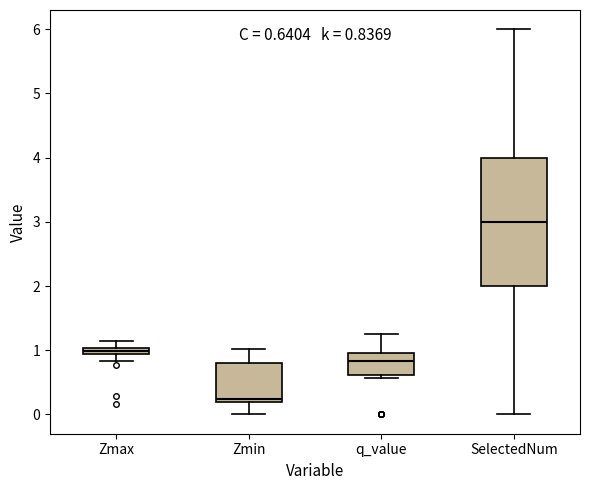

Comparing the boxes themselves (not the whiskers), which one is the tallest?

SelectedNum